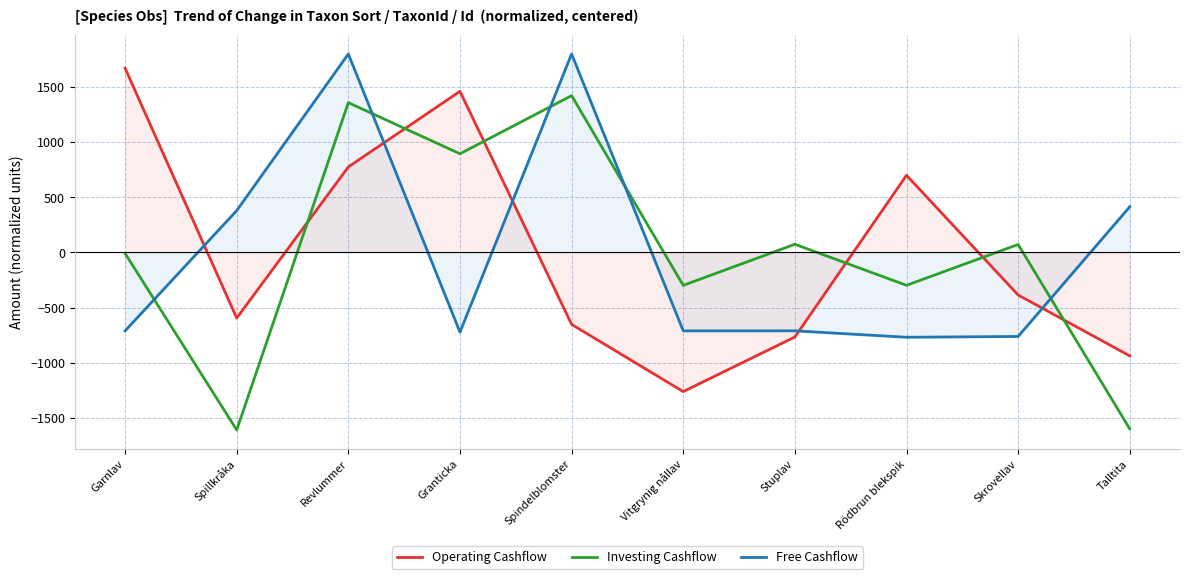

What is the label of the 8th point from the left?

Rödbrun blekspik